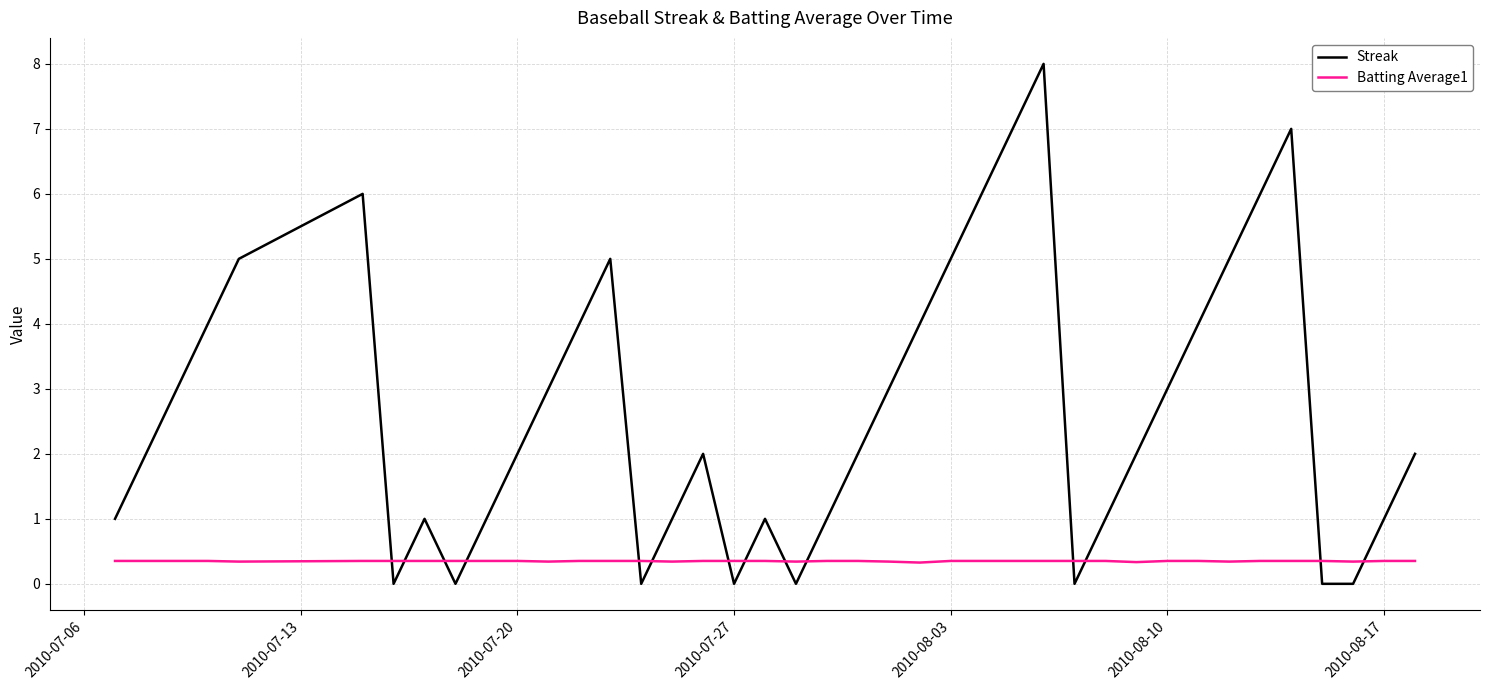

Rank the series by their maximum value, from highest to lowest.

Streak, Batting Average1